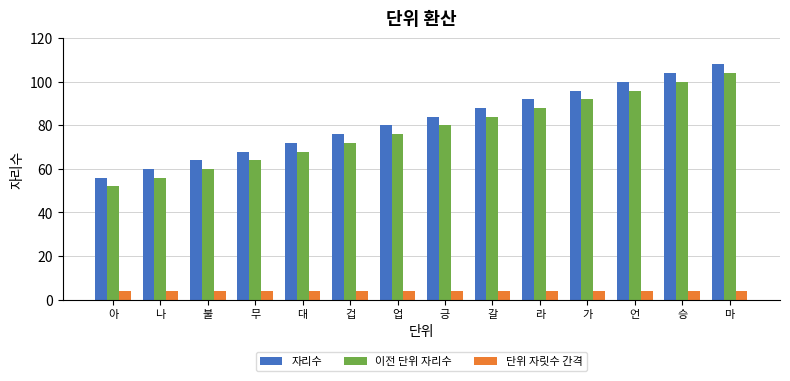

Is it true that 자리수 equals 56 at 아?

True